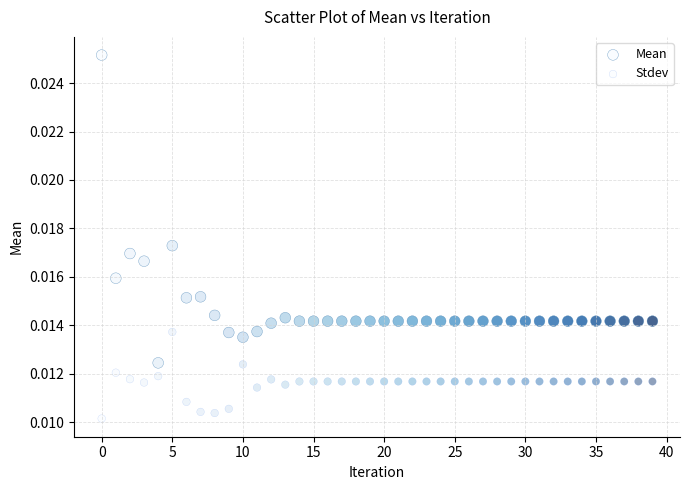

Count the number of points in this scatter plot.

80